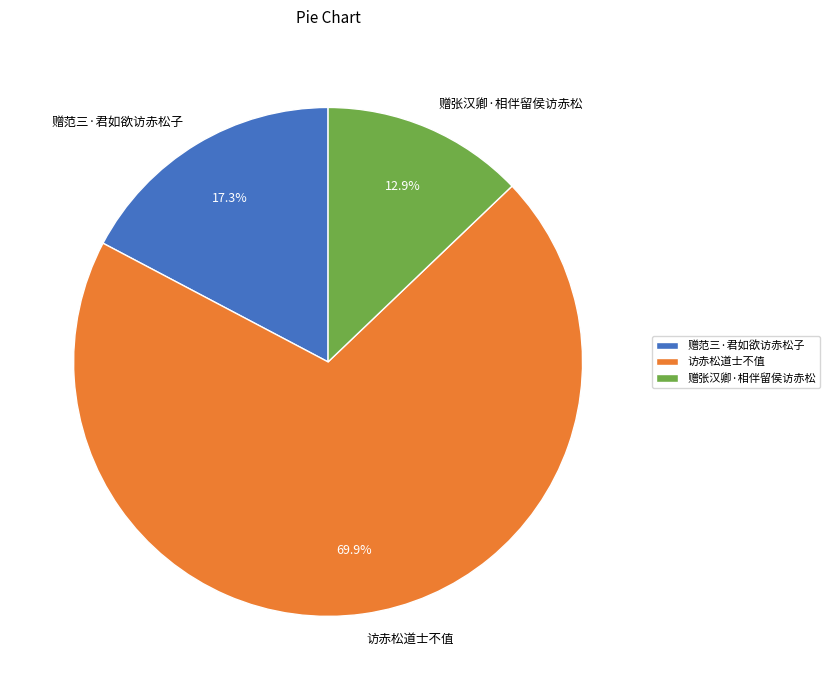

What percentage is the 赠张汉卿·相伴留侯访赤松 slice, to the nearest percent?

13%